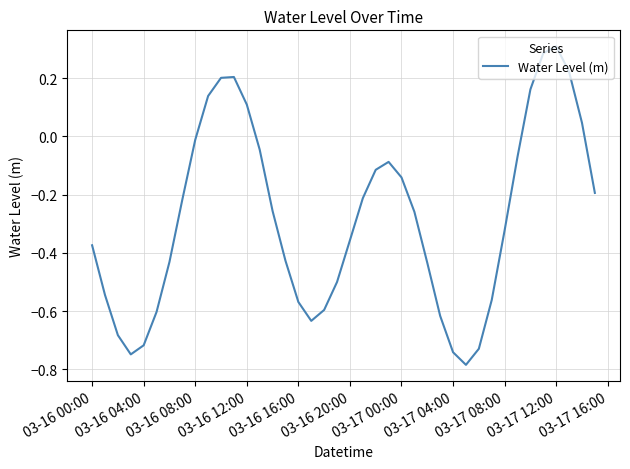

Does the chart have visible grid lines?

Yes